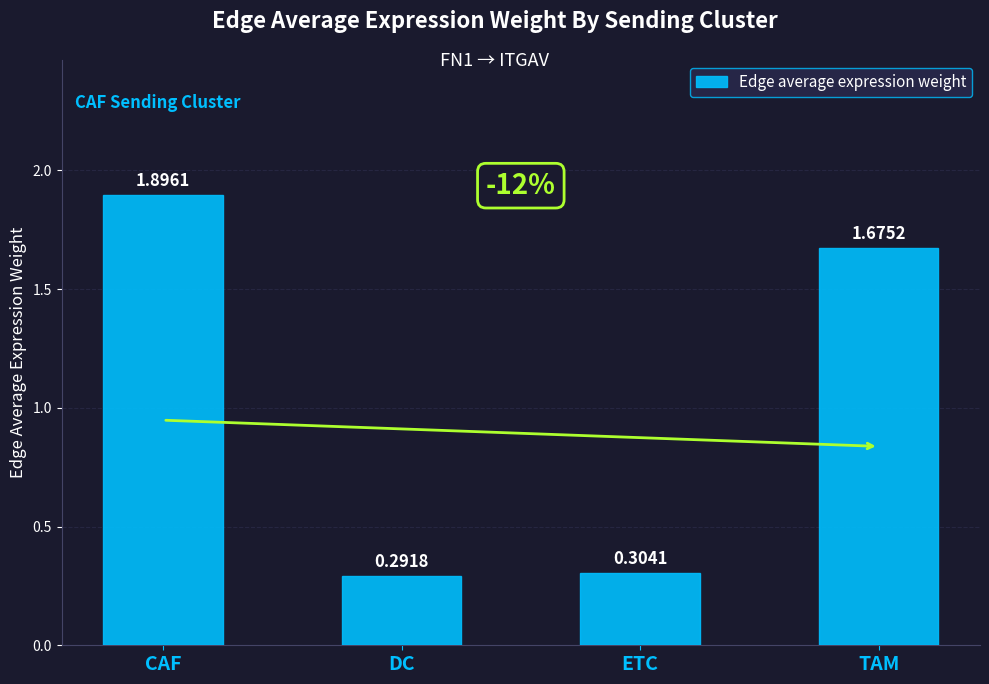

List the labels in order of value, largest first.

CAF, TAM, ETC, DC